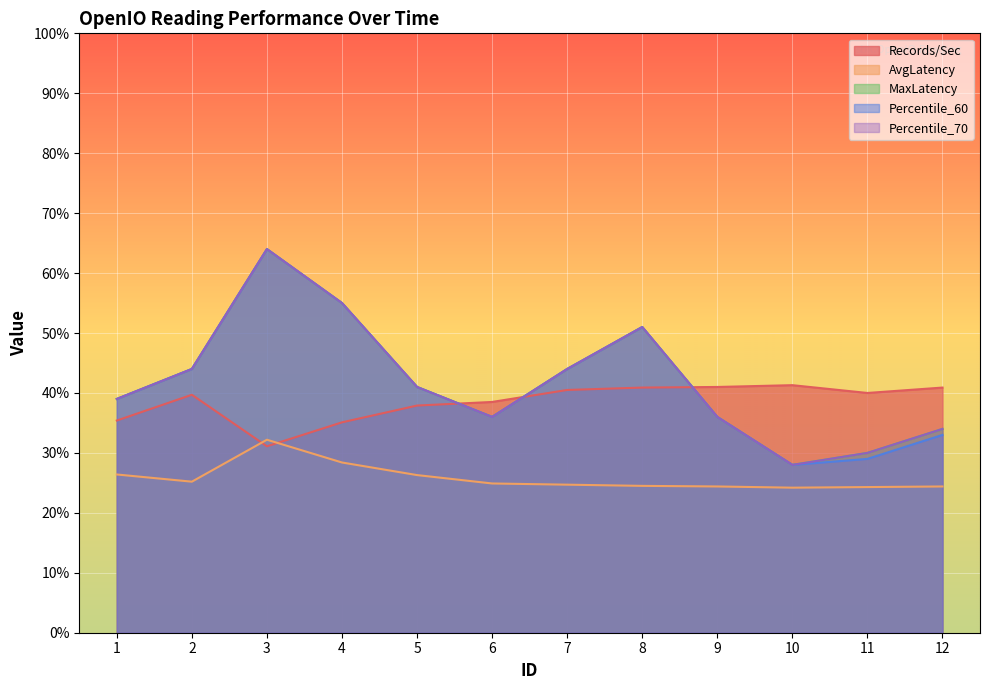

Where is the first local maximum for Records/Sec?

2